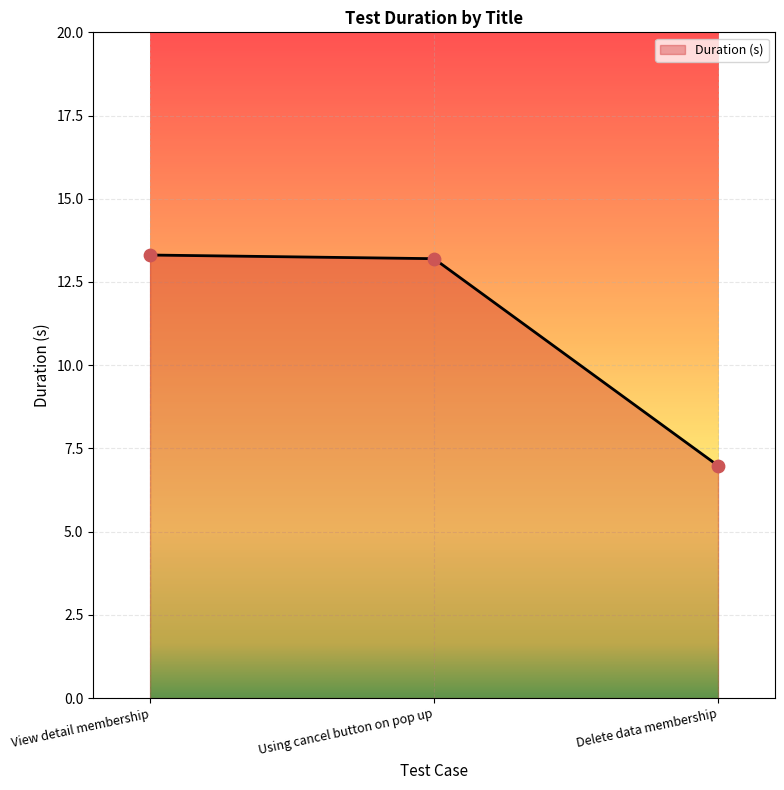

Approximately how many times larger is the value at Using cancel button on pop up compared to Delete data membership?

1.9